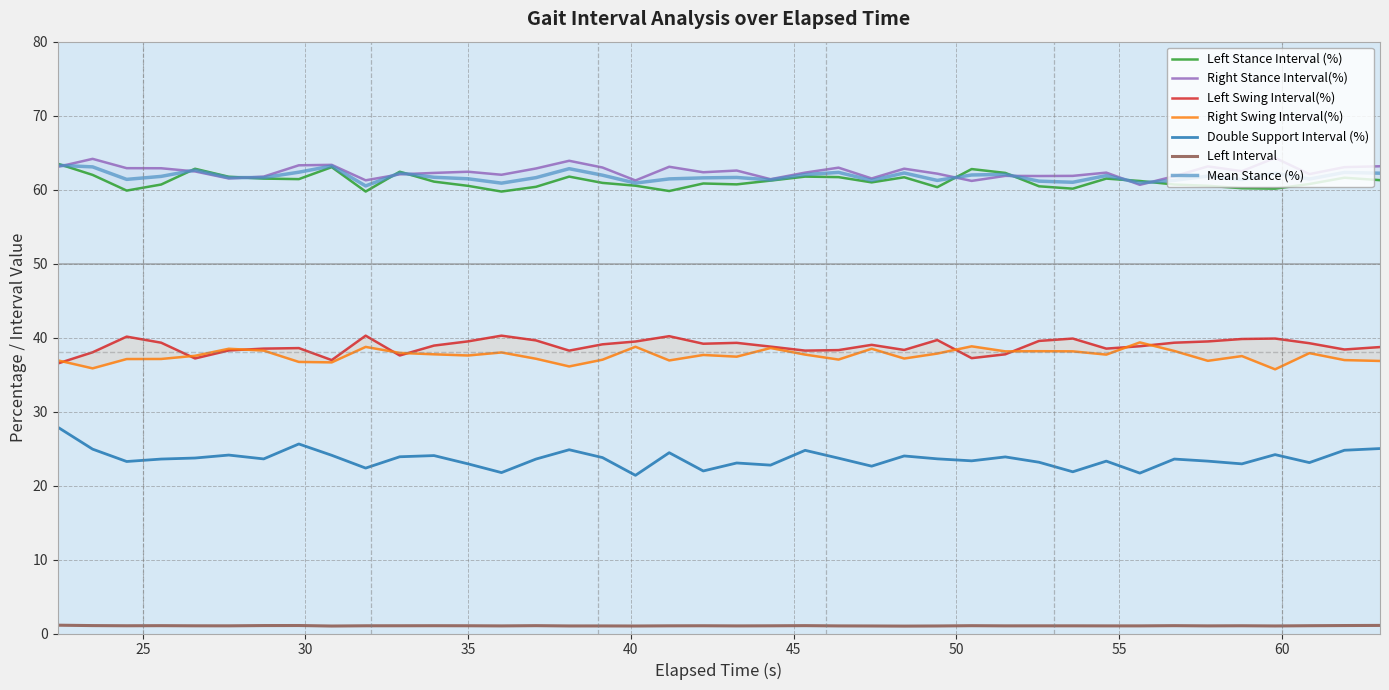

True or false: Left Interval and Mean Stance (%) cross at least once.

False